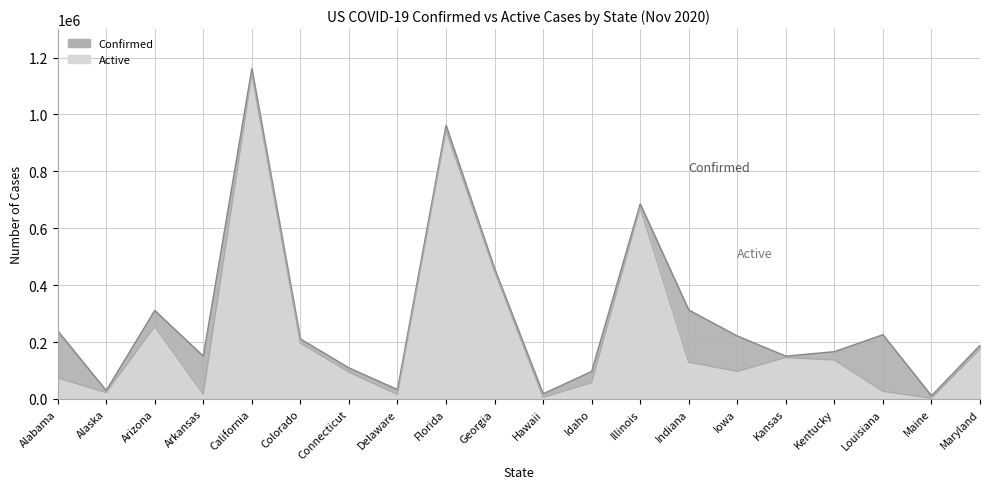

Which series has the widest spread of values?

Confirmed